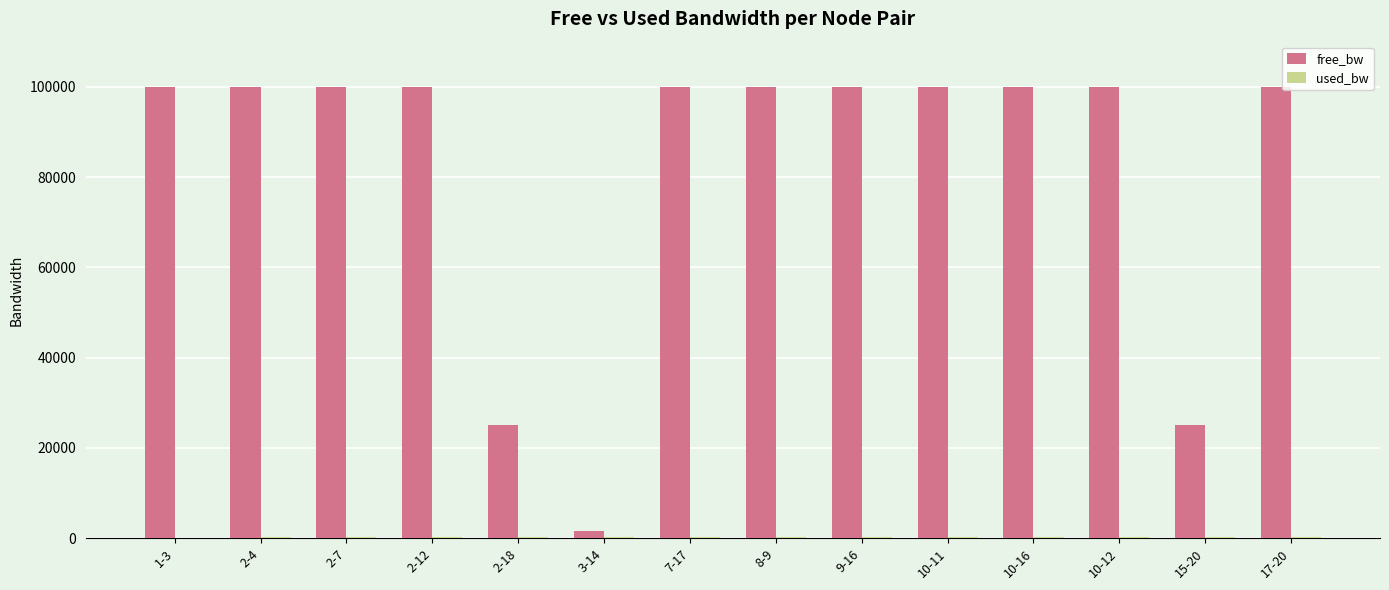

The value of free_bw at 9-16 is 54041.7. True or false?

False